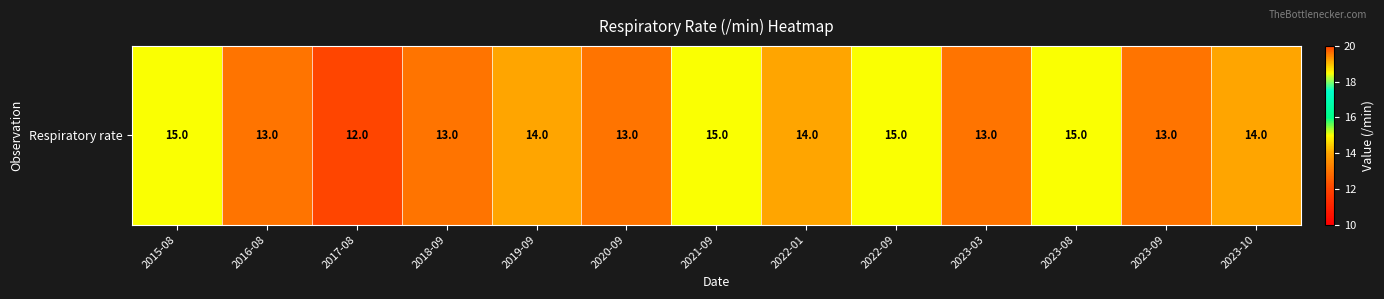

Which category has the highest value across all series?

2015-08